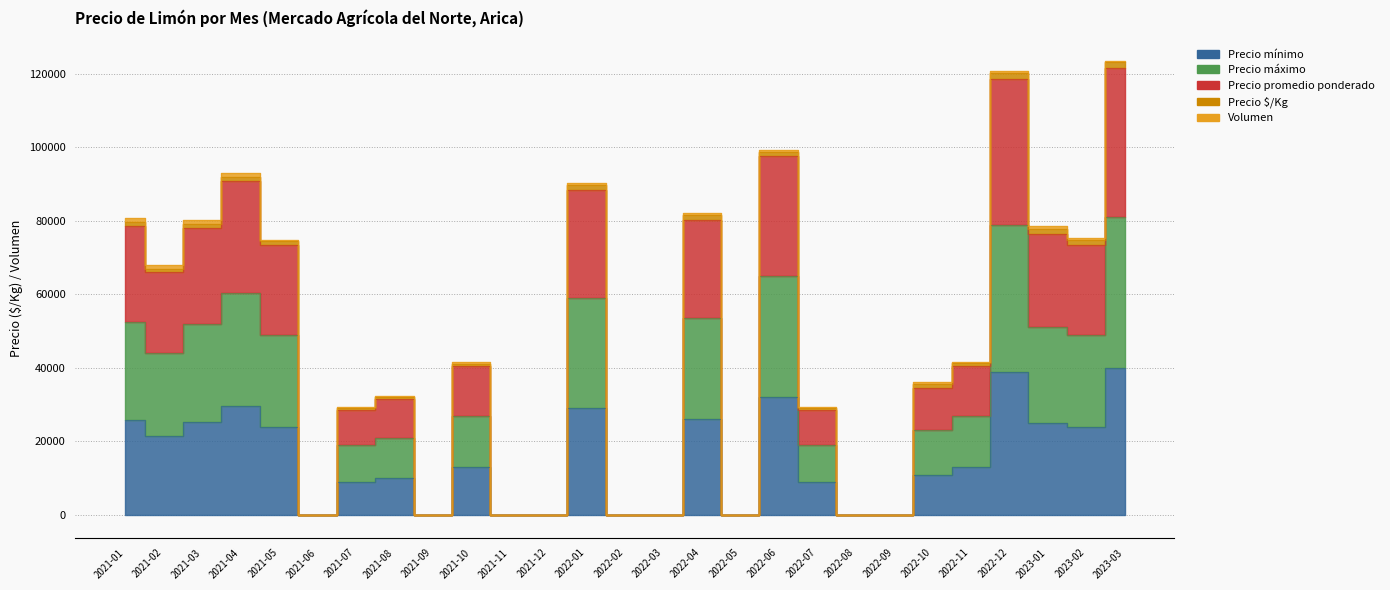

At how many categories does at least one series exceed 85544?

5